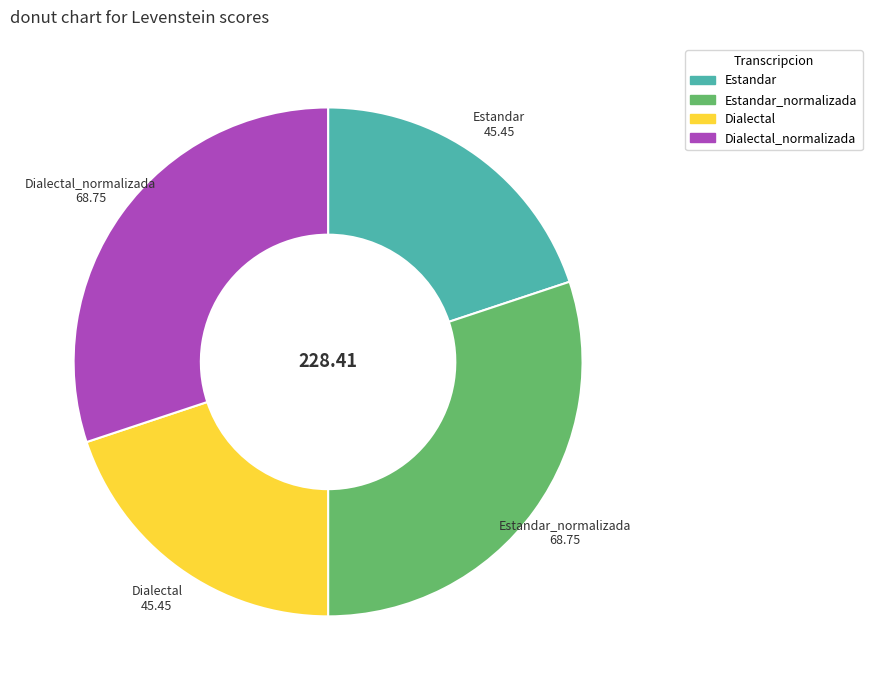

Is there a majority slice in this chart?

No